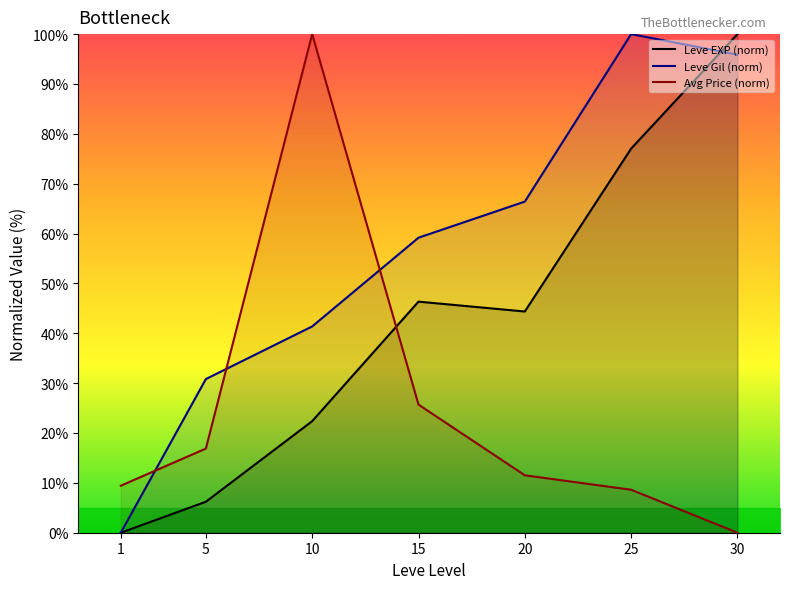

Rank the categories by Leve Gil (norm) value from highest to lowest.

25, 30, 20, 15, 10, 5, 1